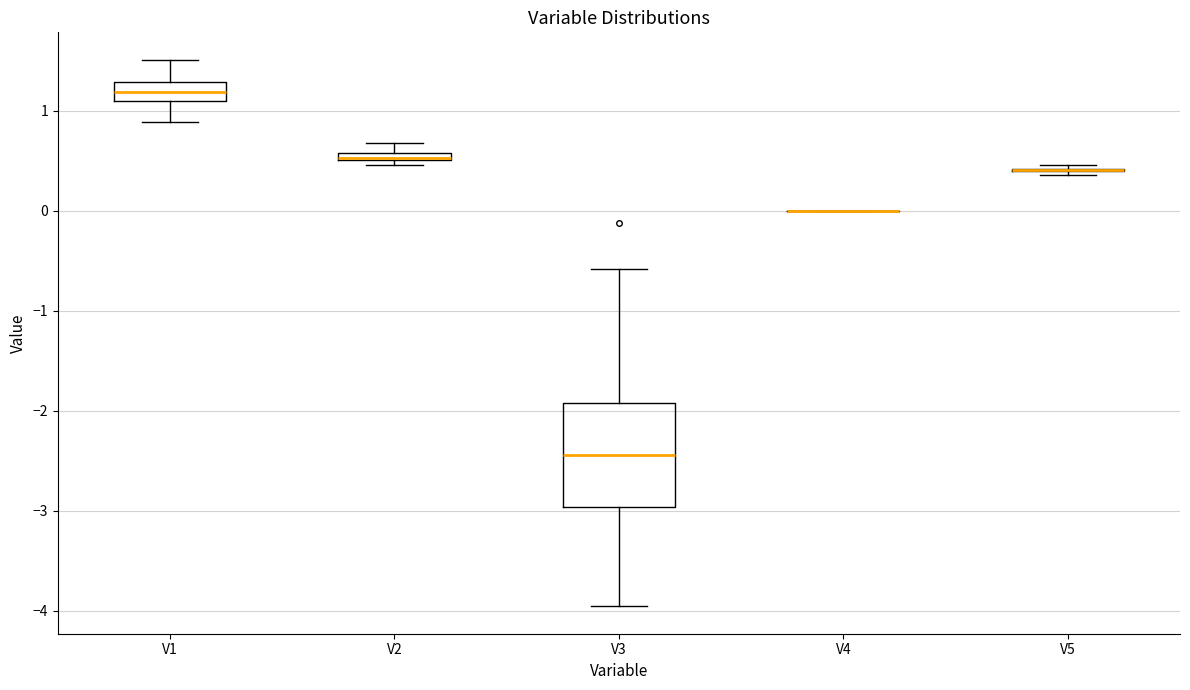

Which box is the tallest, from its lower edge to its upper edge?

V3